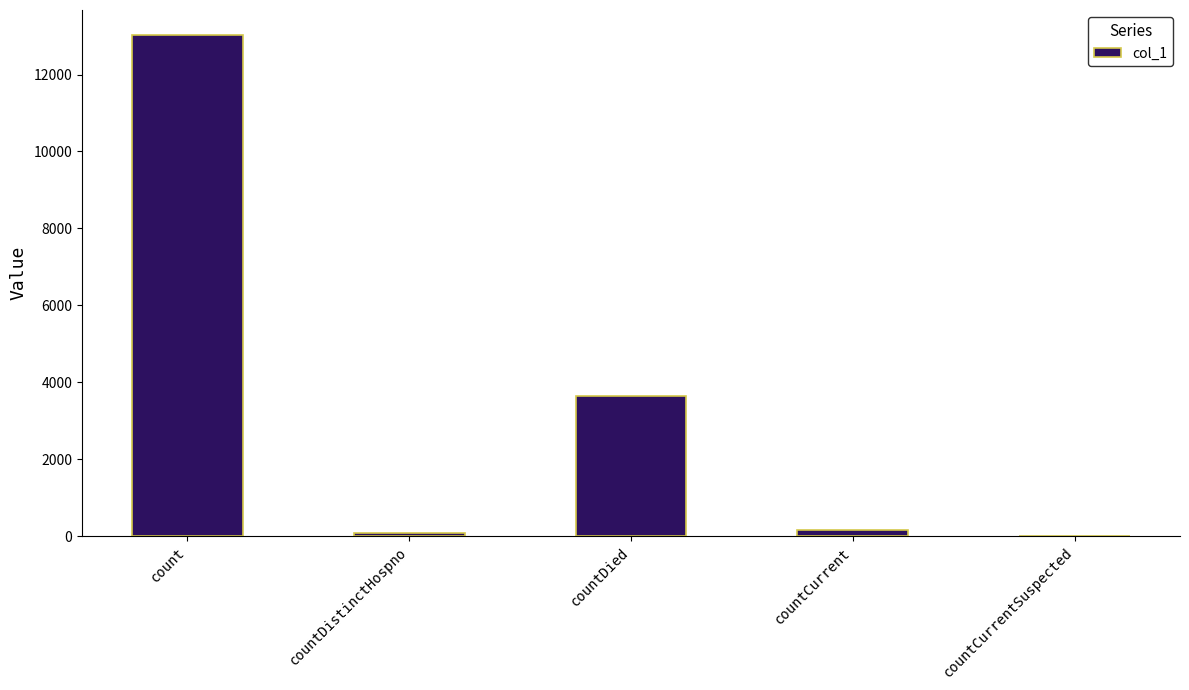

Which has a higher value, countCurrentSuspected or count?

count